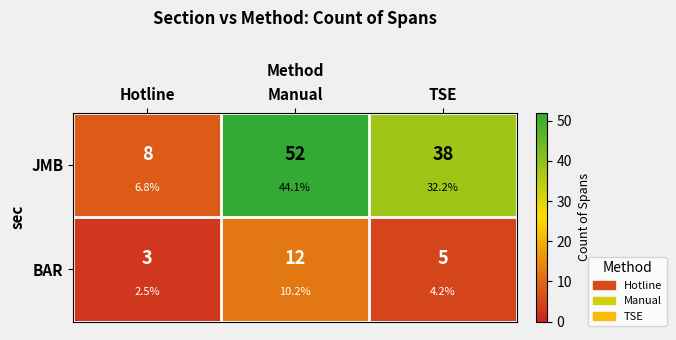

What is the highest value of the BAR series?

12